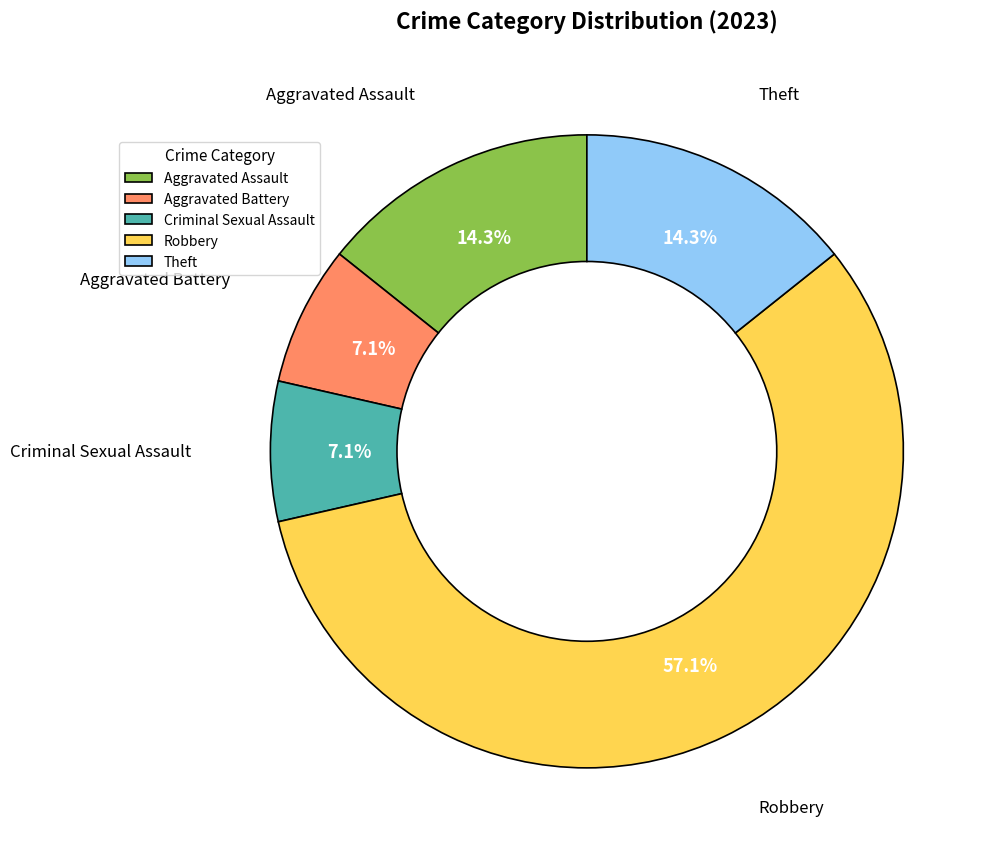

To the nearest percent, what percentage of the pie is Aggravated Battery?

7%